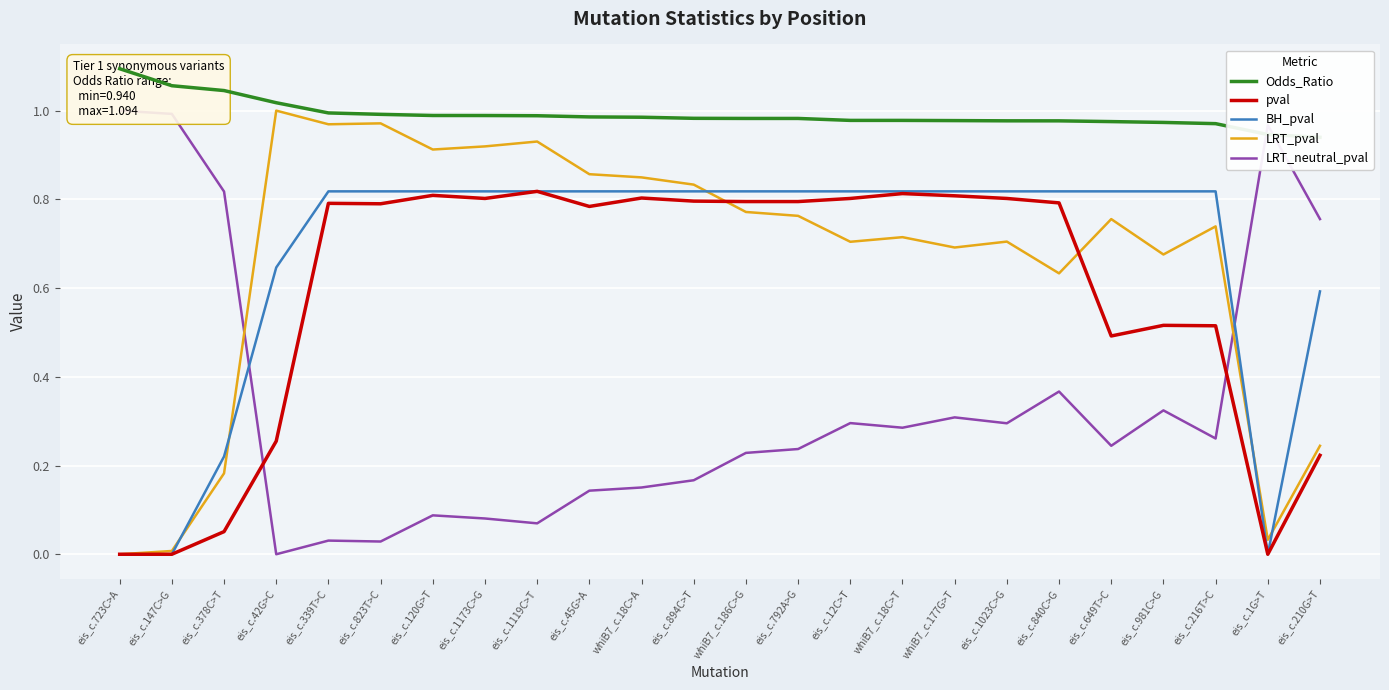

How many data points in BH_pval are above 0?

21